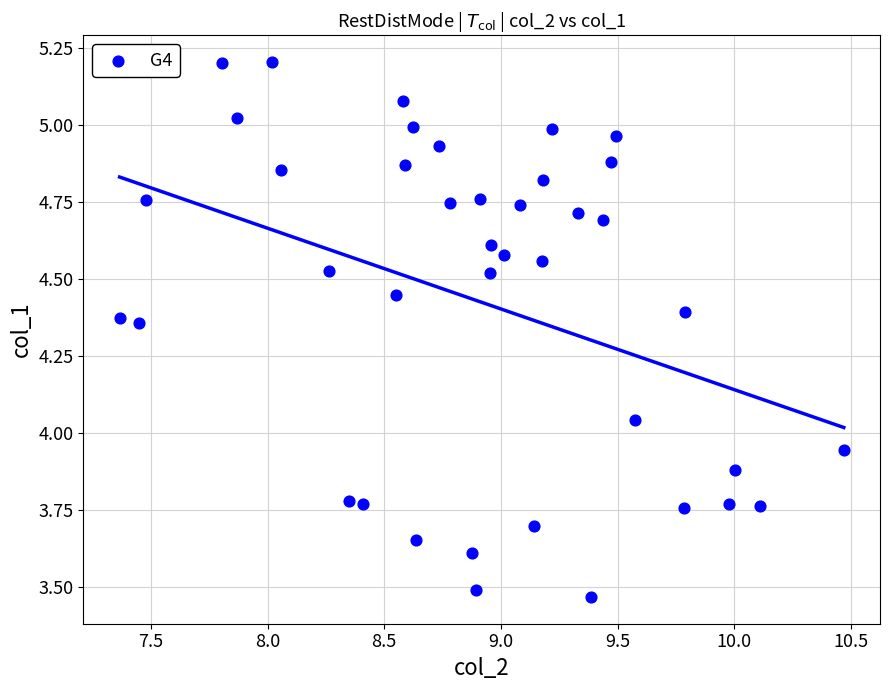

What is the range of Y values (max minus min)?

1.7